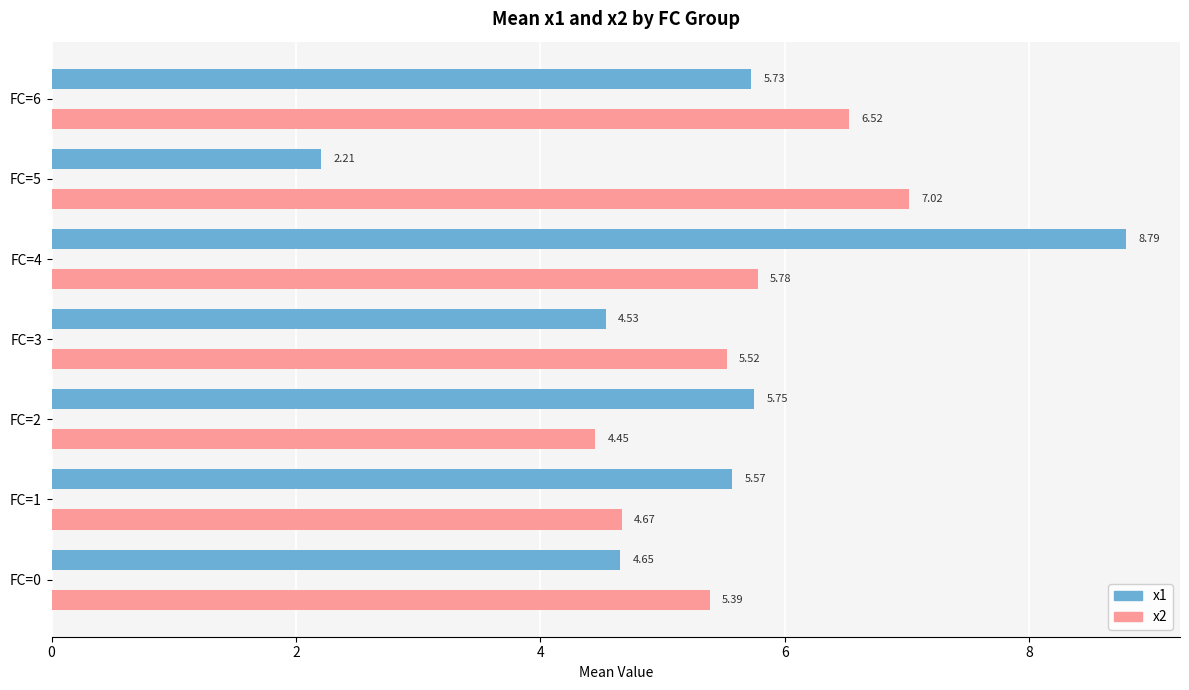

Which series changed the most between FC=5 and FC=6?

x1